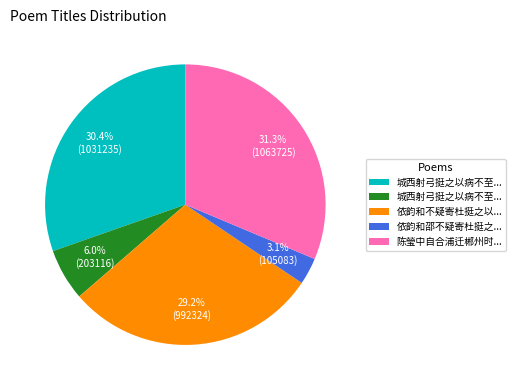

Is there a majority slice in this chart?

No